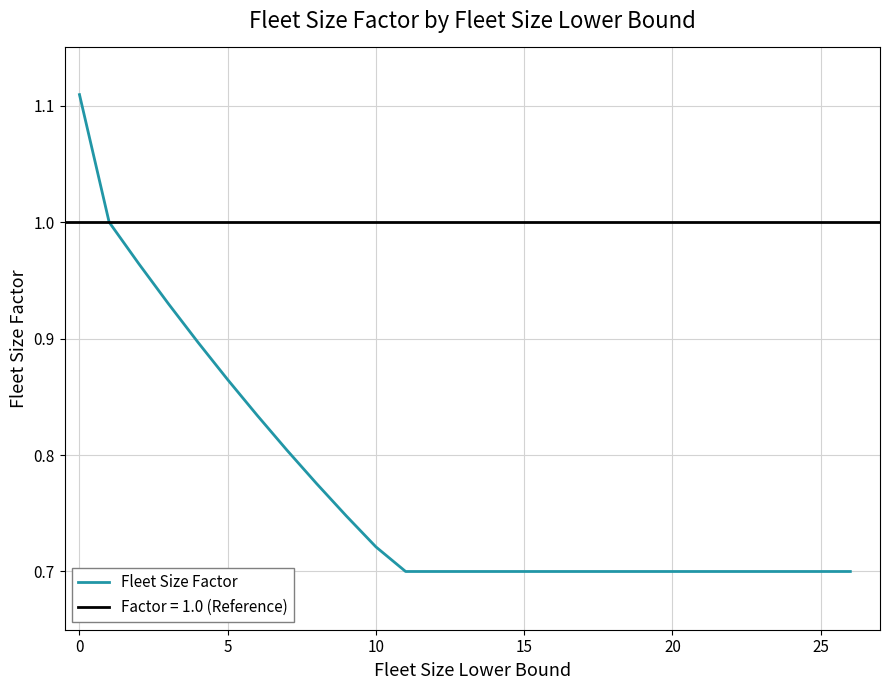

Is it true that Fleet Size Factor equals 0.4 at 0?

False